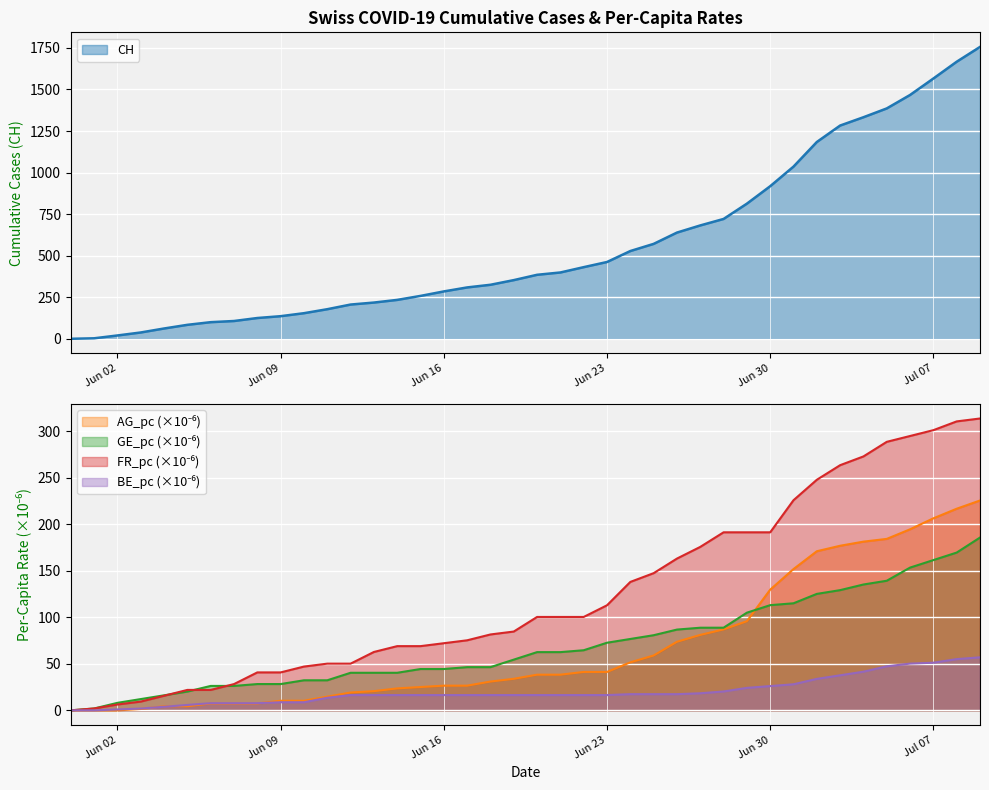

At how many categories does at least one series exceed 1335?

5